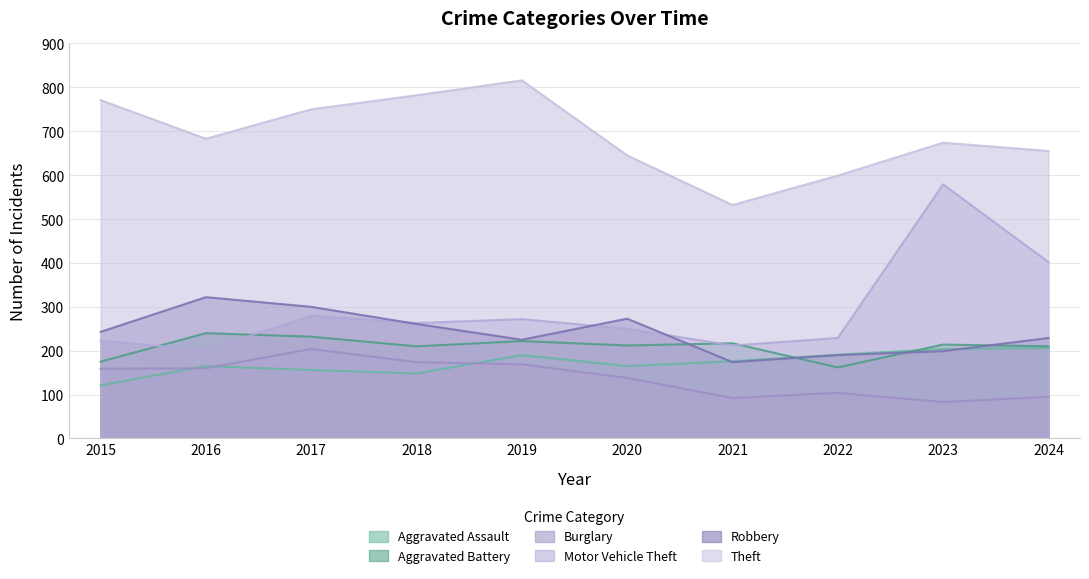

What is the maximum value for Aggravated Assault?

206